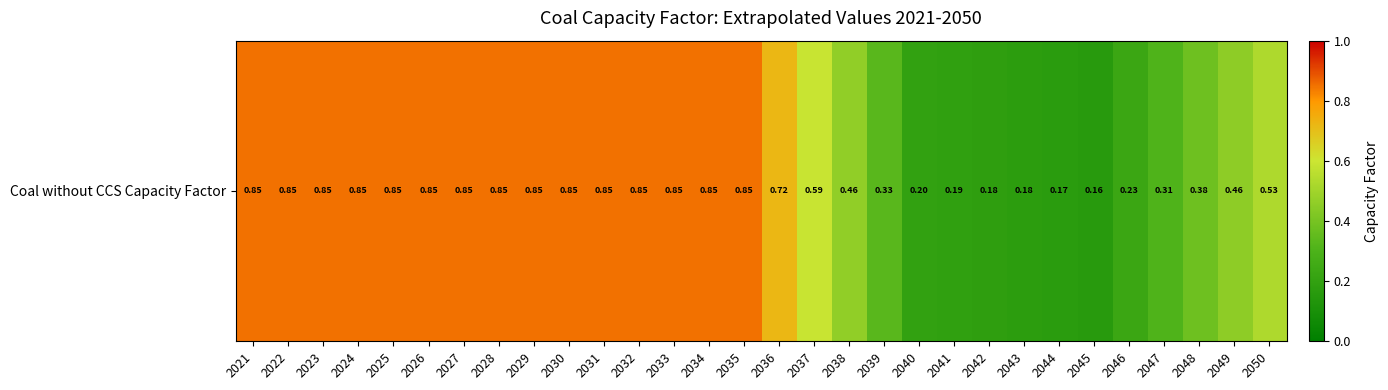

The value at 2022 is 1.4. True or false?

False